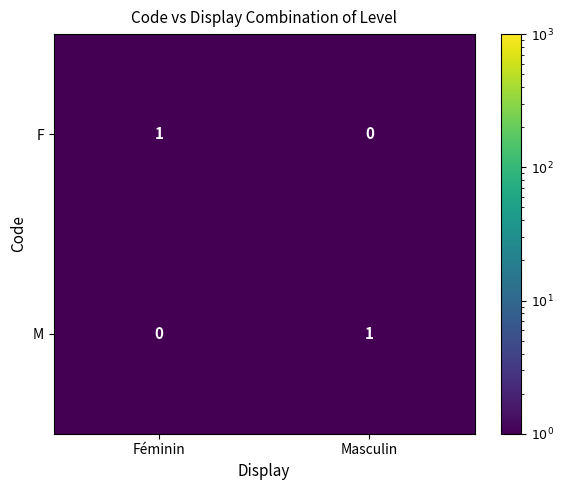

What is the minimum value shown in the chart?

0